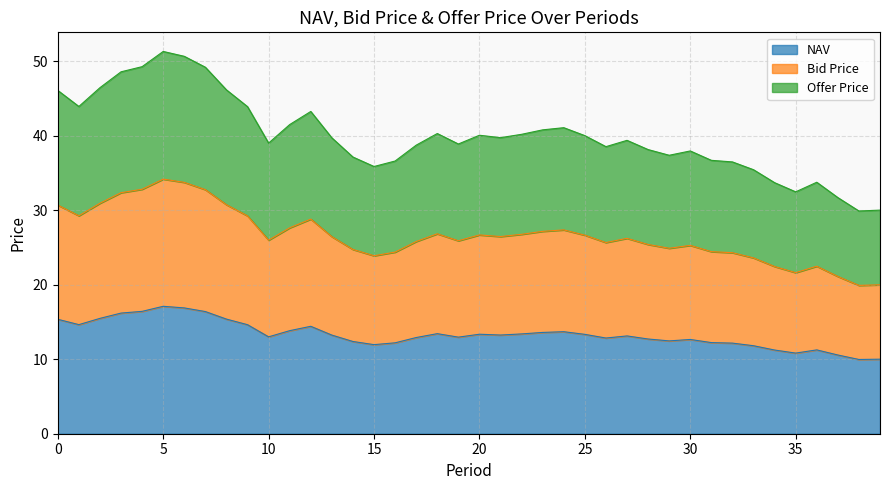

List the series in order of their peak value, lowest first.

NAV, Bid Price, Offer Price